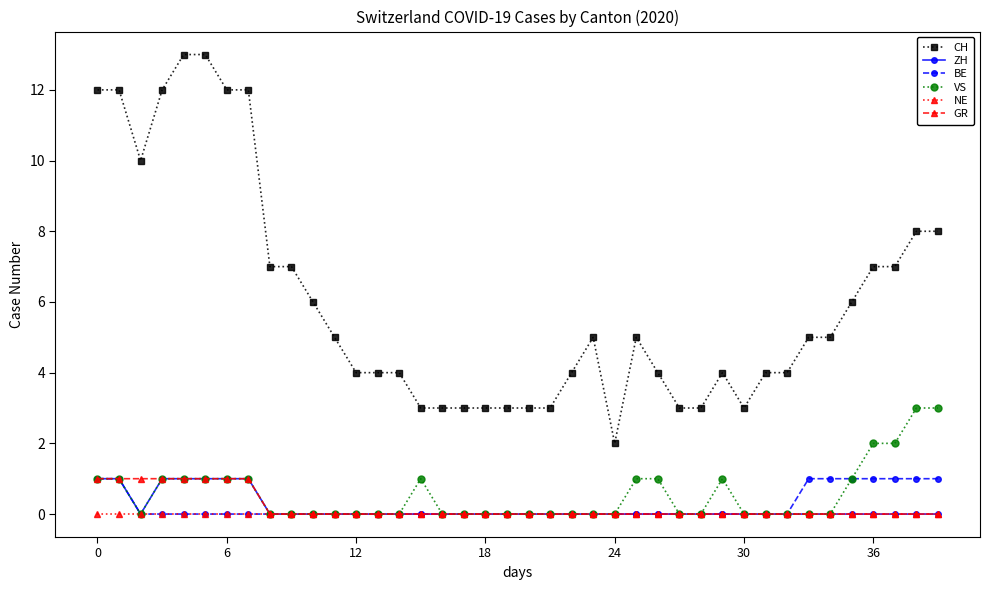

Which series has the largest total across all categories?

CH